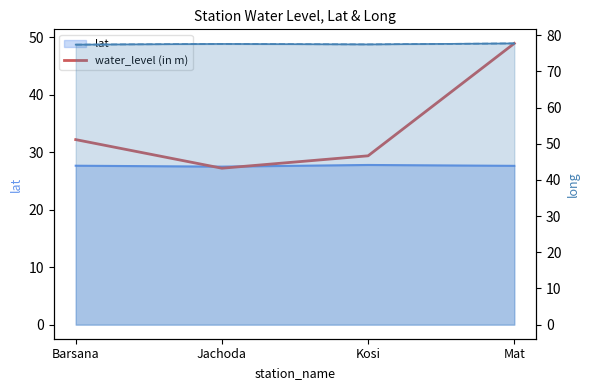

Between Kosi and Mat, which series saw the biggest shift?

water_level (in m)